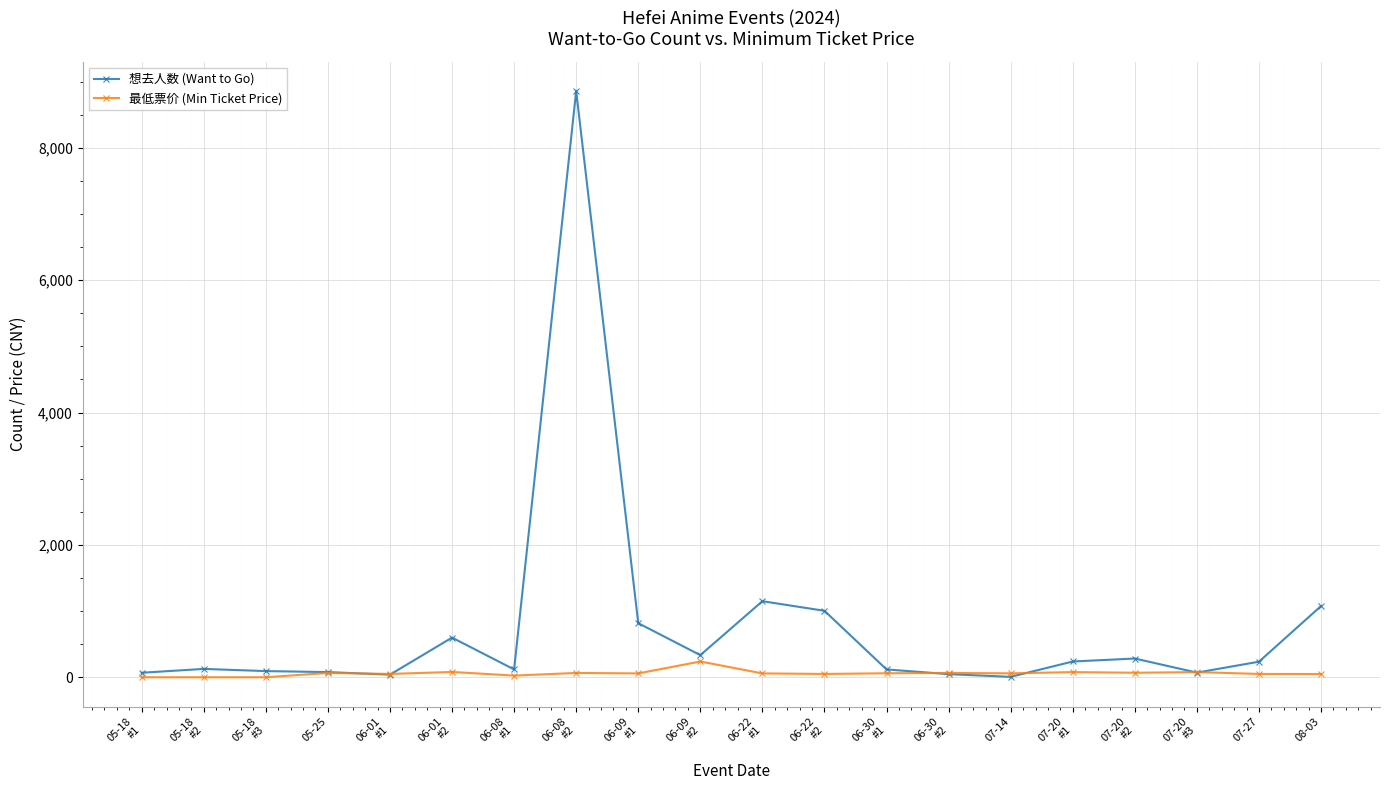

At how many categories does at least one series exceed 6723?

1